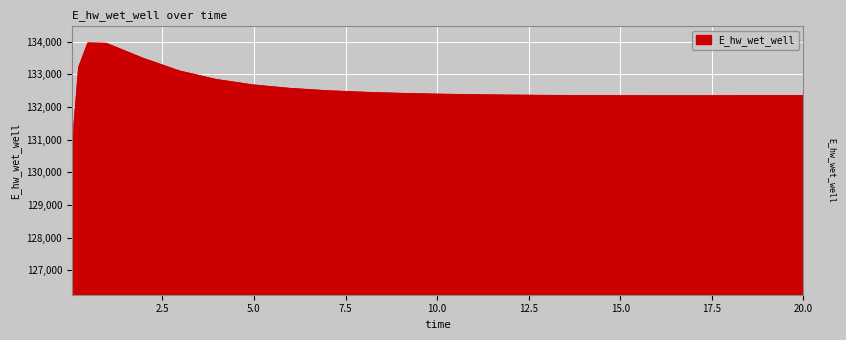

What is the minimum value shown in the chart?

128820.1